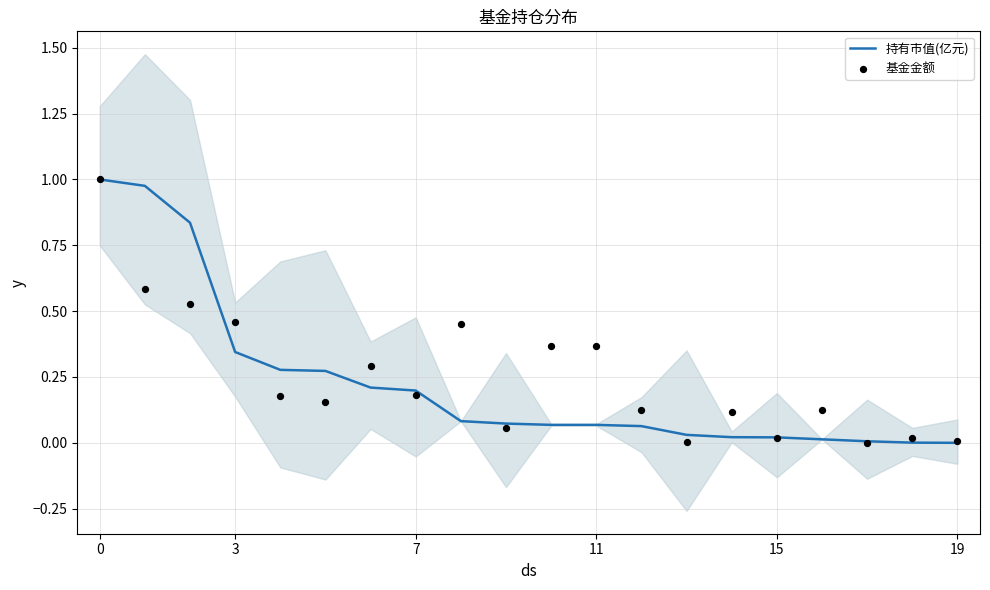

Is the value of 持有市值(亿元) at 3 greater than the value of 基金金额 at 10?

Yes